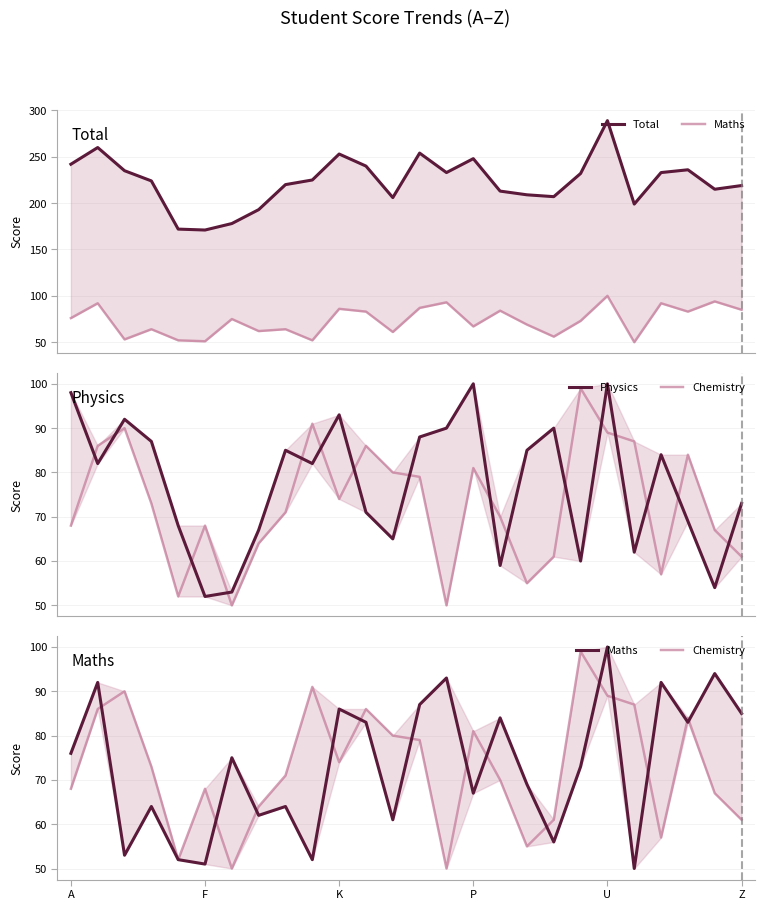

True or false: Total and Maths intersect in this chart.

False